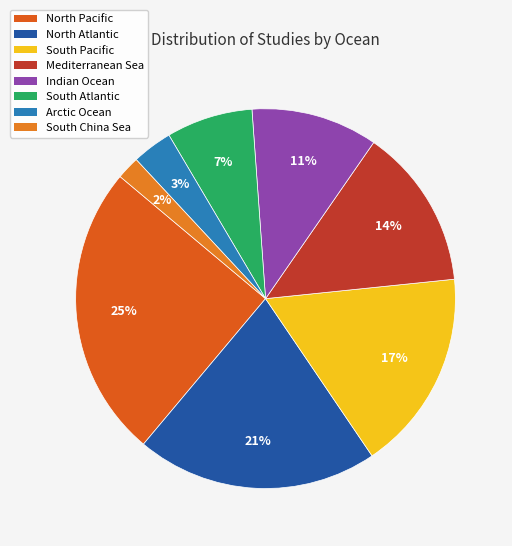

Is there any slice that represents more than half of the pie?

No